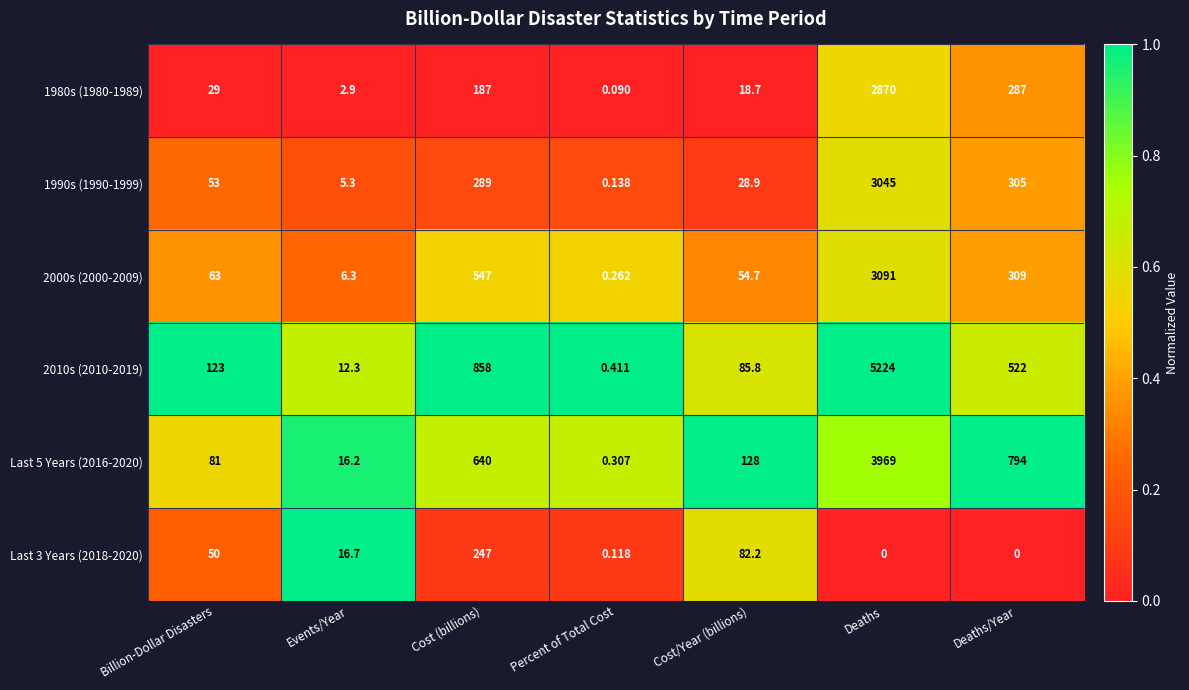

Which series has the largest total across all categories?

2010s (2010-2019)